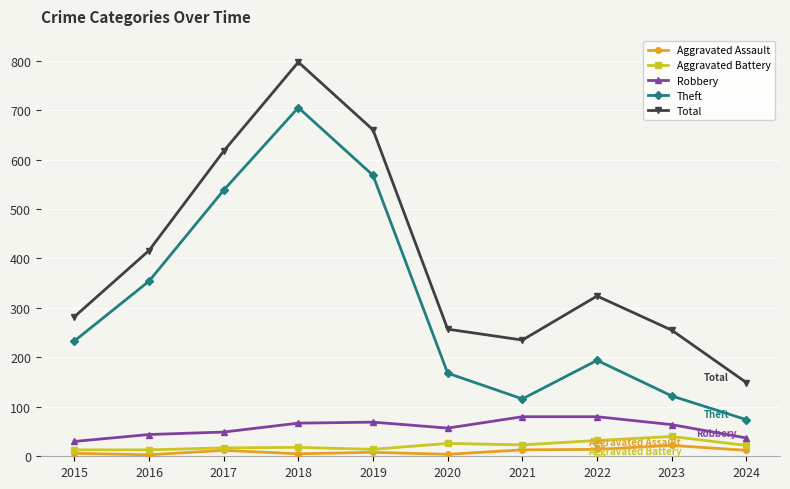

The Robbery series shows 109 at 2022. True or false?

False